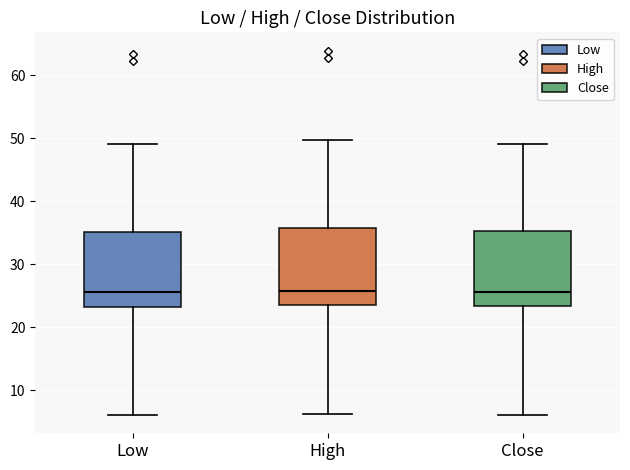

Reading left to right, transcribe this box plot: for each box, give where its median line is, the range the box spans, and where its two whiskers end, as read against the y-axis. The values are not printed on the chart, so give them approximately, as read against the axis.

Low: median 26, box 23 to 35, whiskers 6 to 49
High: median 26, box 24 to 36, whiskers 6 to 50
Close: median 26, box 23 to 35, whiskers 6 to 49